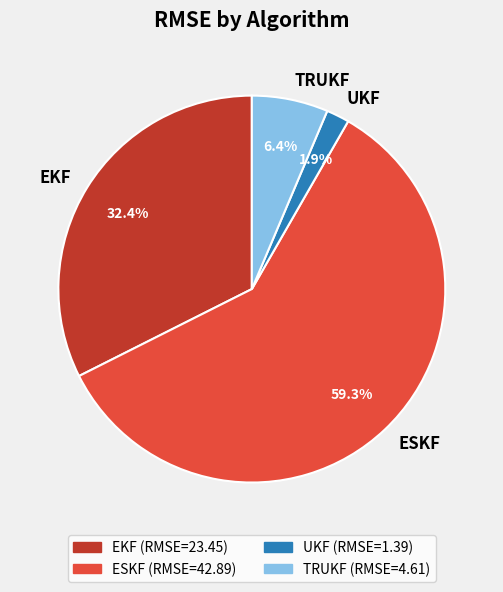

Which category accounts for the majority?

ESKF